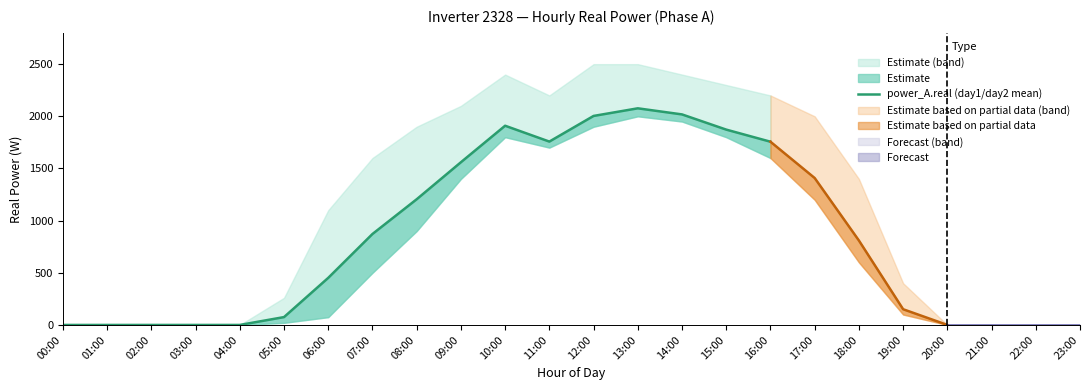

What is the label of the 16th point from the left?

15:00